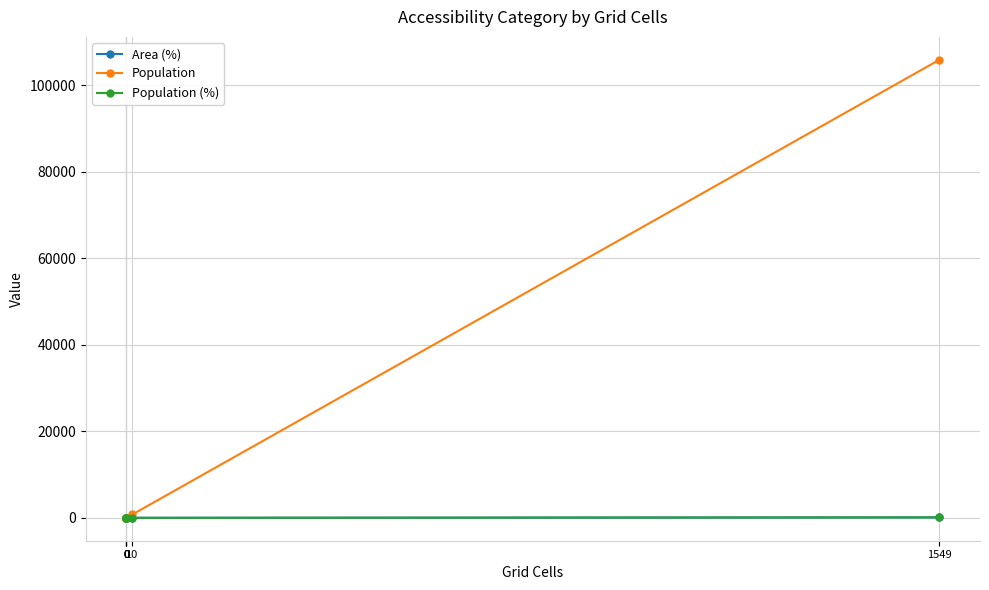

At which category does Population (%) reach its first local peak?

10